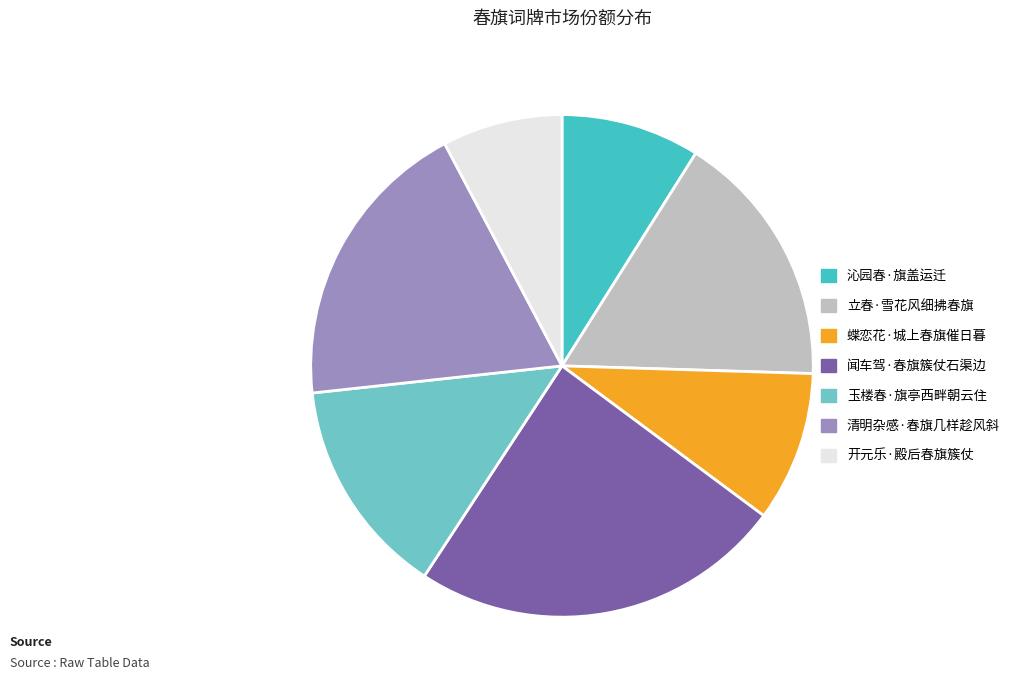

Do 开元乐·殿后春旗簇仗 and 立春·雪花风细拂春旗 together represent more than half of the pie?

No